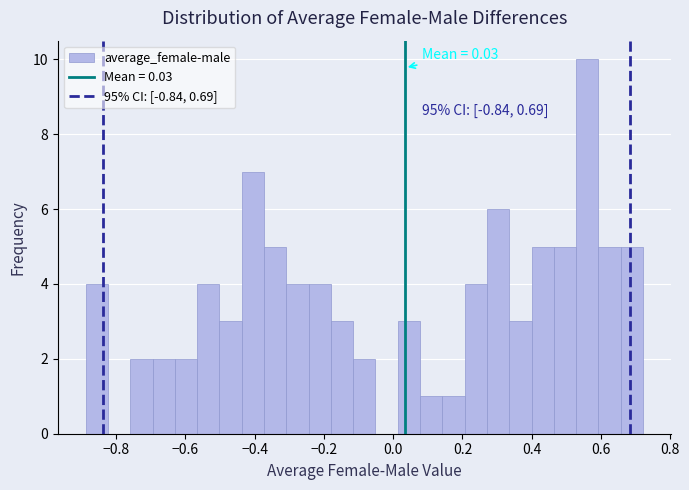

Around what value on the x-axis is the tallest bar? Give the approximate position of its centre, as read against the axis.

0.56